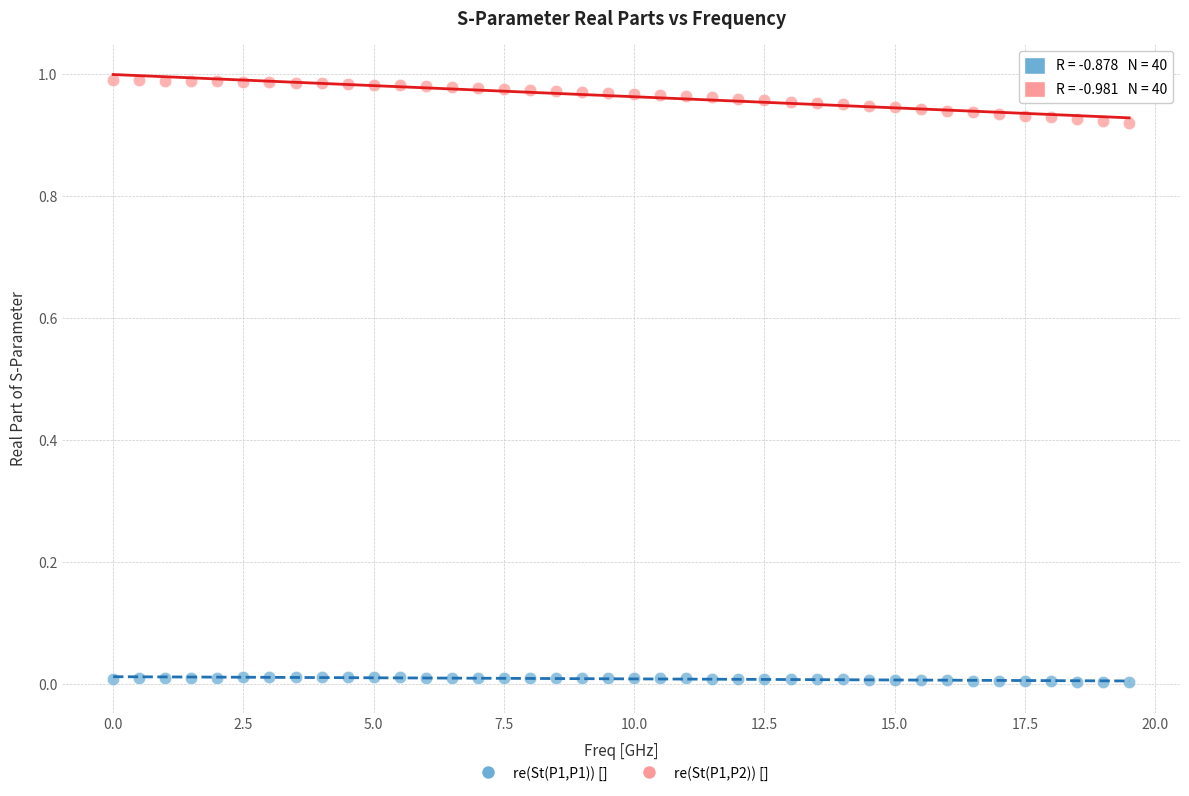

What are all the series names shown in the legend?

re(St(P1,P1)) [], re(St(P1,P2)) []